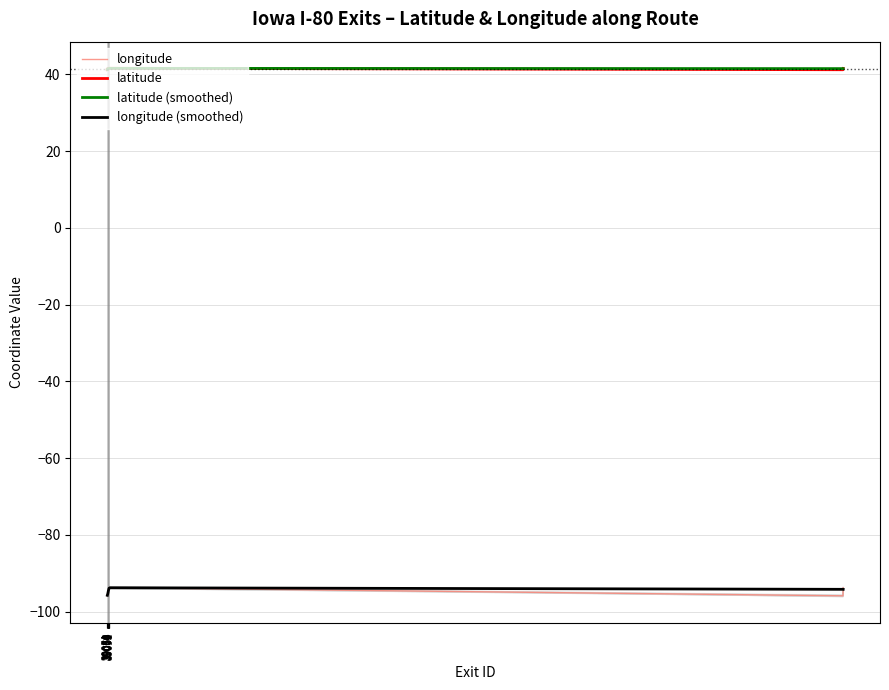

What is the value of the latitude point at the 38th from the left?

41.6